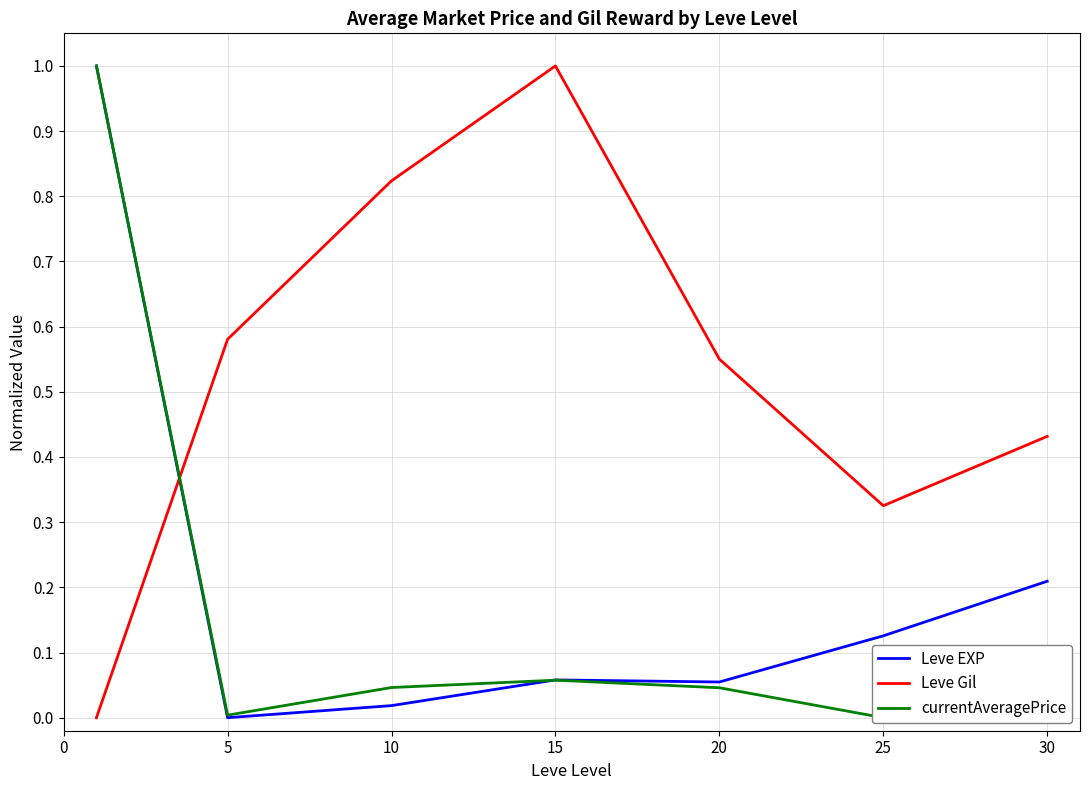

Which series has the largest range (max minus min)?

Leve EXP